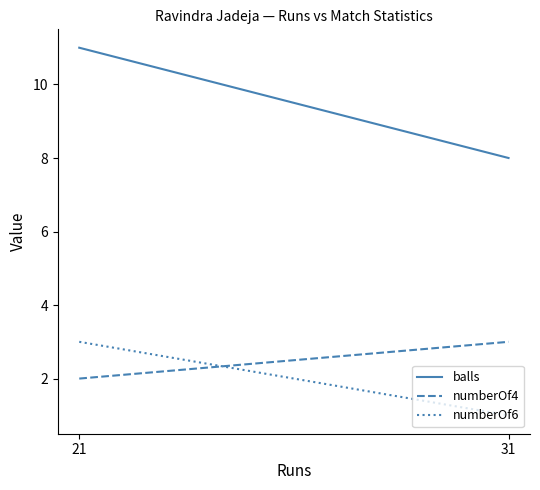

How many numberOf6 values are between 1 and 3?

2